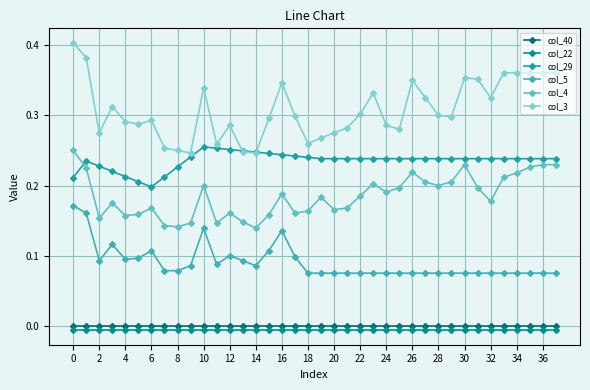

True or false: col_5 has more than 1 interior local peaks.

True